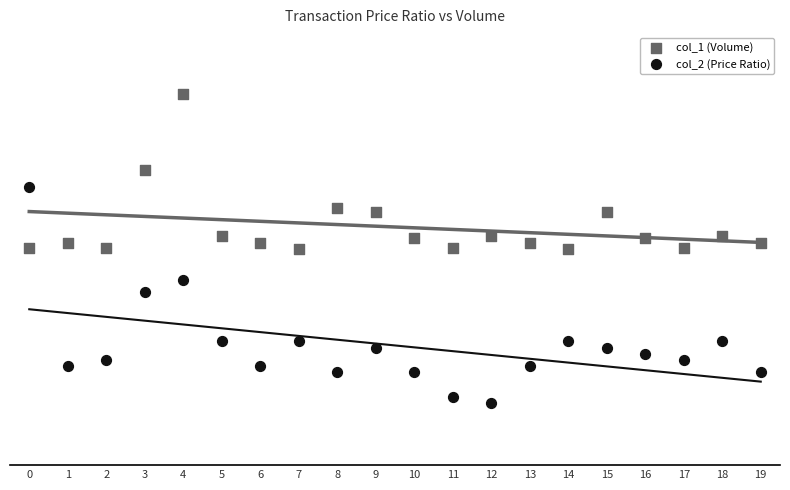

What are all the series names shown in the legend?

col_1 (Volume), col_2 (Price Ratio)